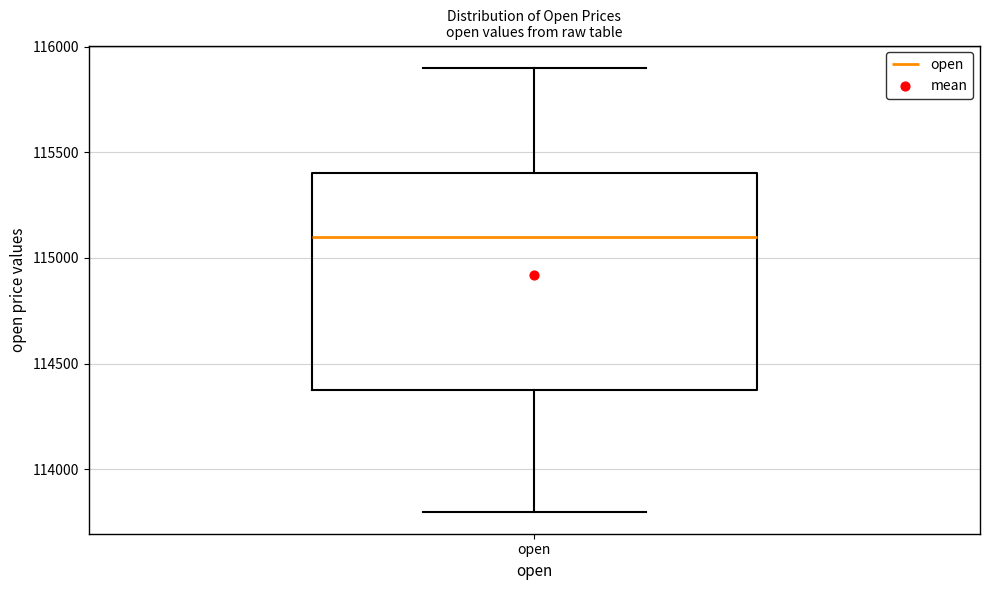

Read this box plot against the y-axis: the position of the median line, the range covered by the box, and the ends of both whiskers. The values are not printed on the chart, so give them approximately, as read against the axis.

median 115100, box 114400 to 115400, whiskers 113800 to 115900